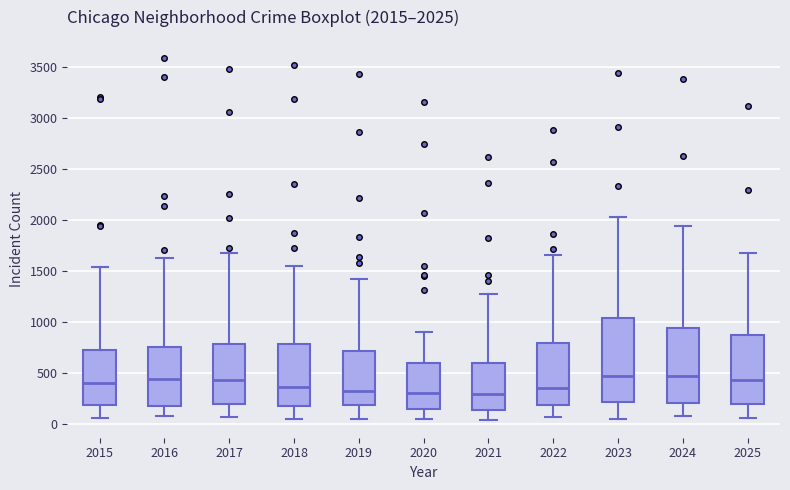

Comparing the boxes themselves (not the whiskers), which one is the tallest?

2023